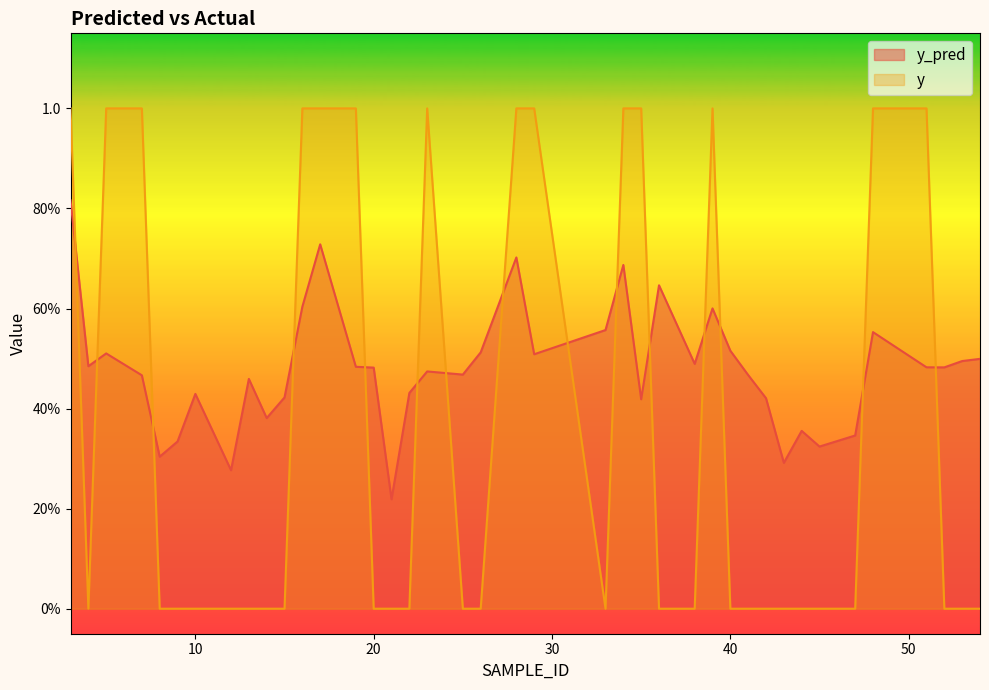

True or false: y_pred has a value of 0.8 at 3.

True